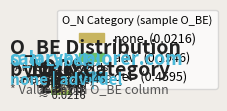

What percentage is NOT represented by none?

96.8%